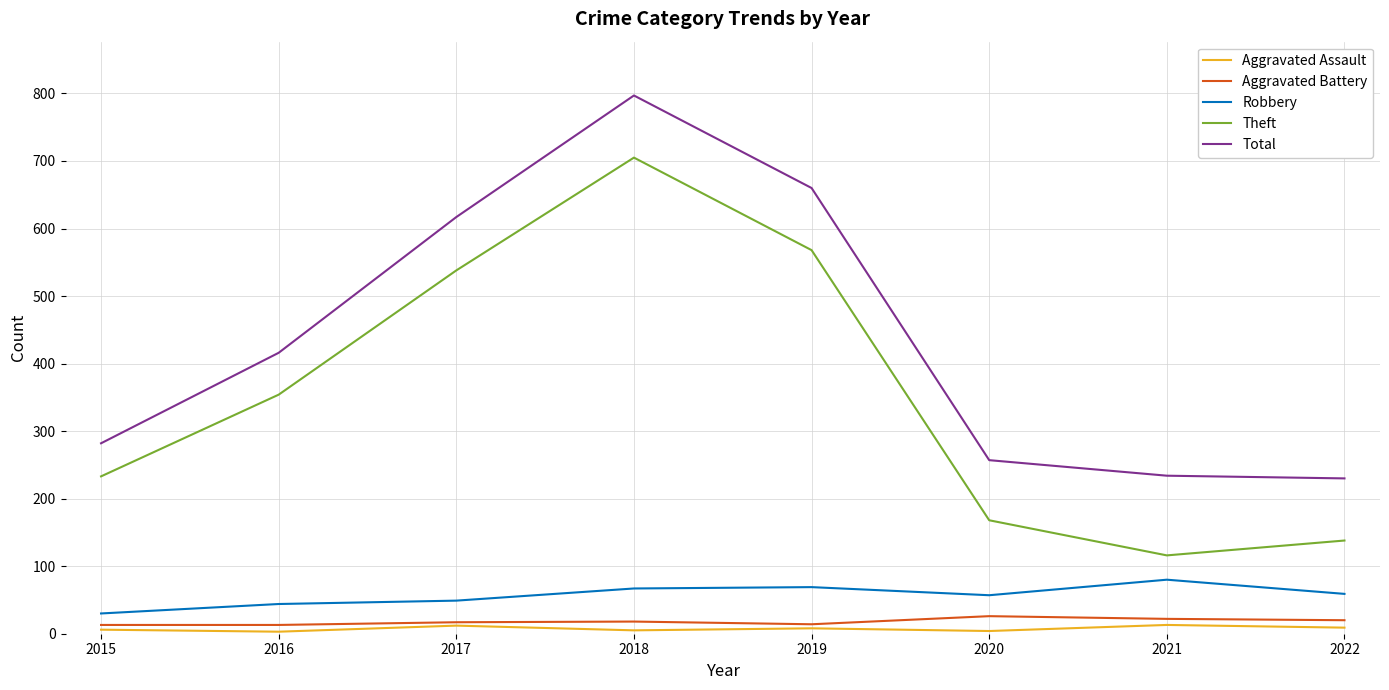

The Theft series shows 389 at 2015. True or false?

False